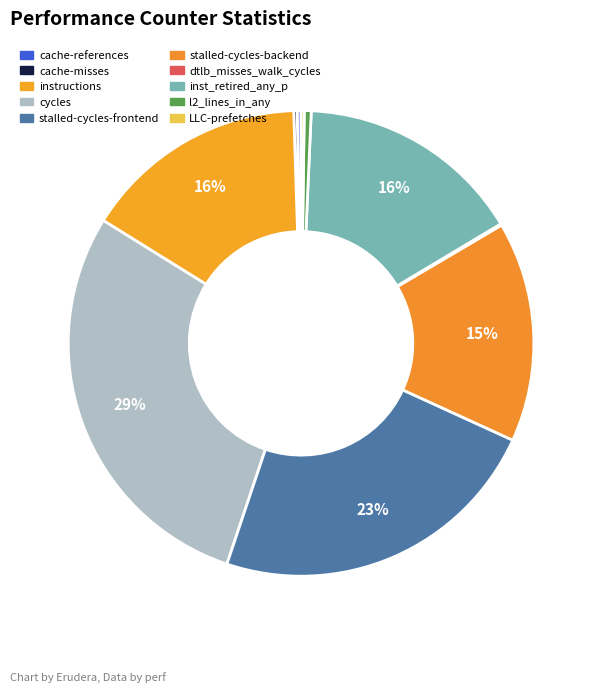

To the nearest percent, what is the average slice percentage?

10%